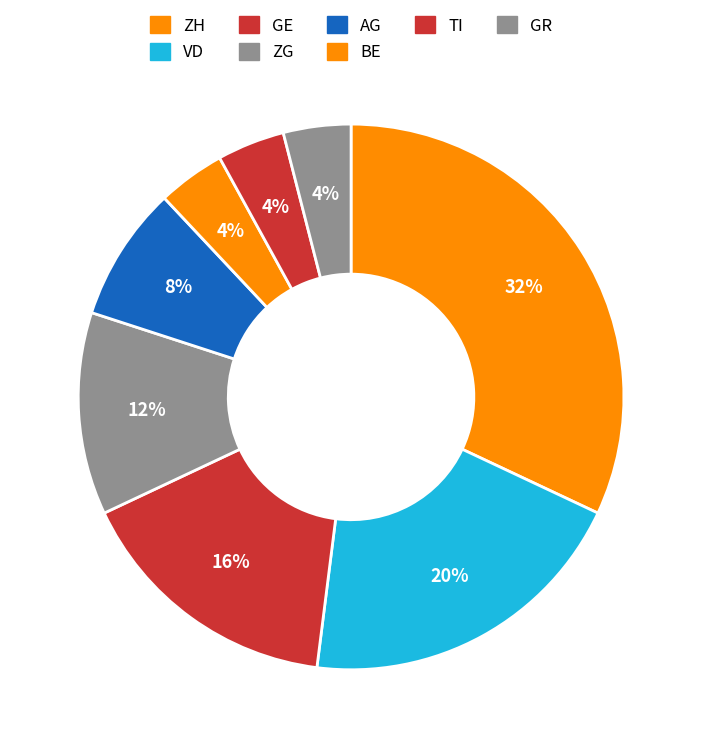

How many segments does this pie chart have?

8